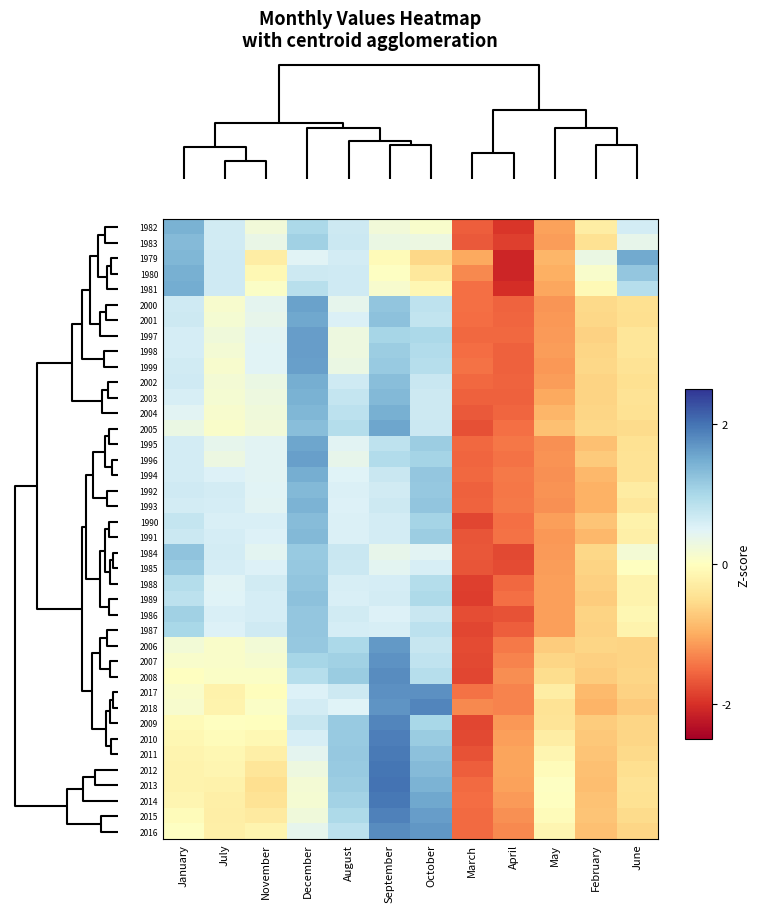

What is the total value across all series at November?

8.6